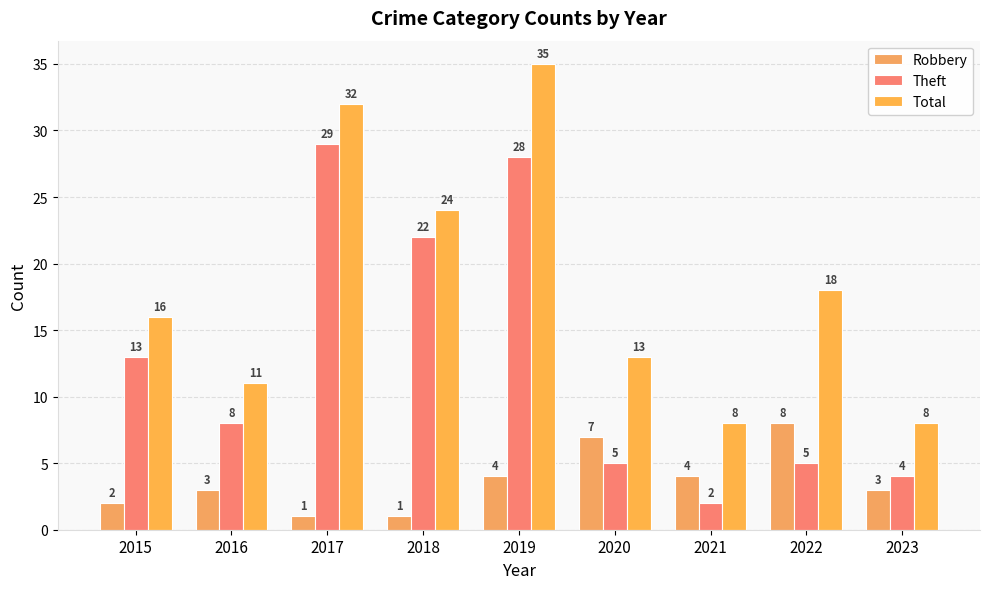

Reading right to left, list all the values displayed in this chart.

Robbery: 3	8	4	7	4	1	1	3	2
Theft: 4	5	2	5	28	22	29	8	13
Total: 8	18	8	13	35	24	32	11	16